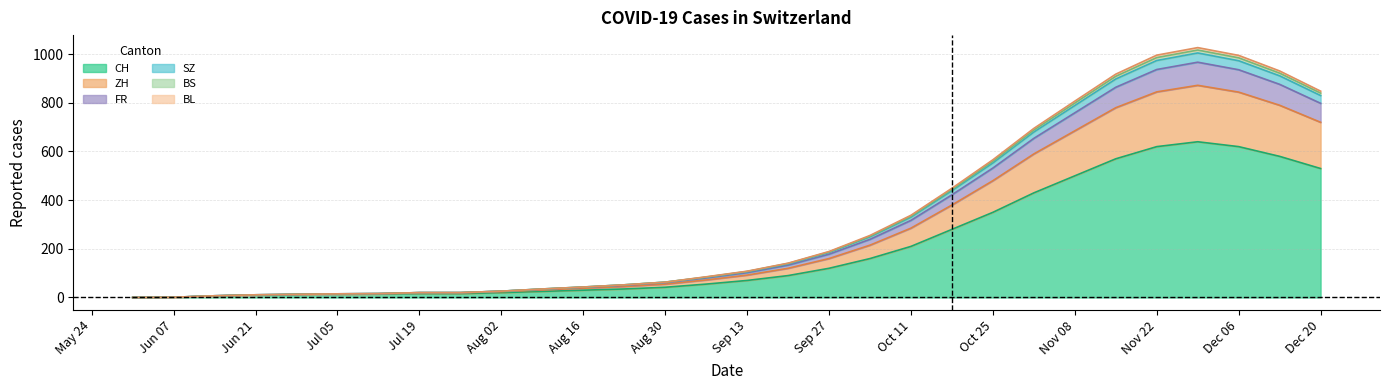

Between 2020-09-20 and 2020-10-04, which is larger?

2020-10-04